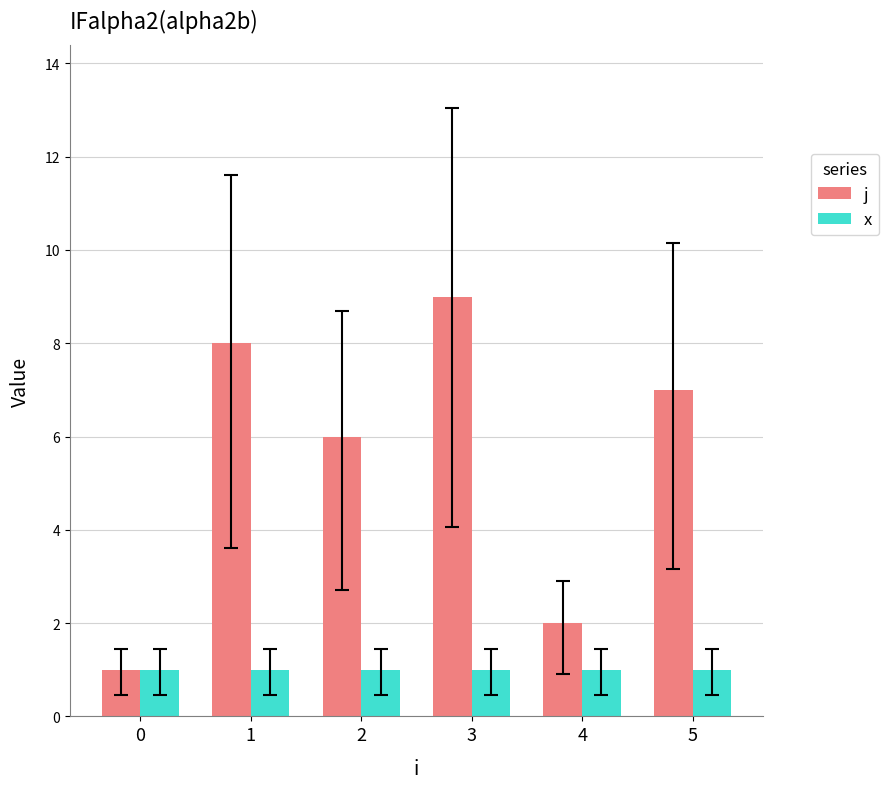

Which series changed the most between 2 and 3?

j